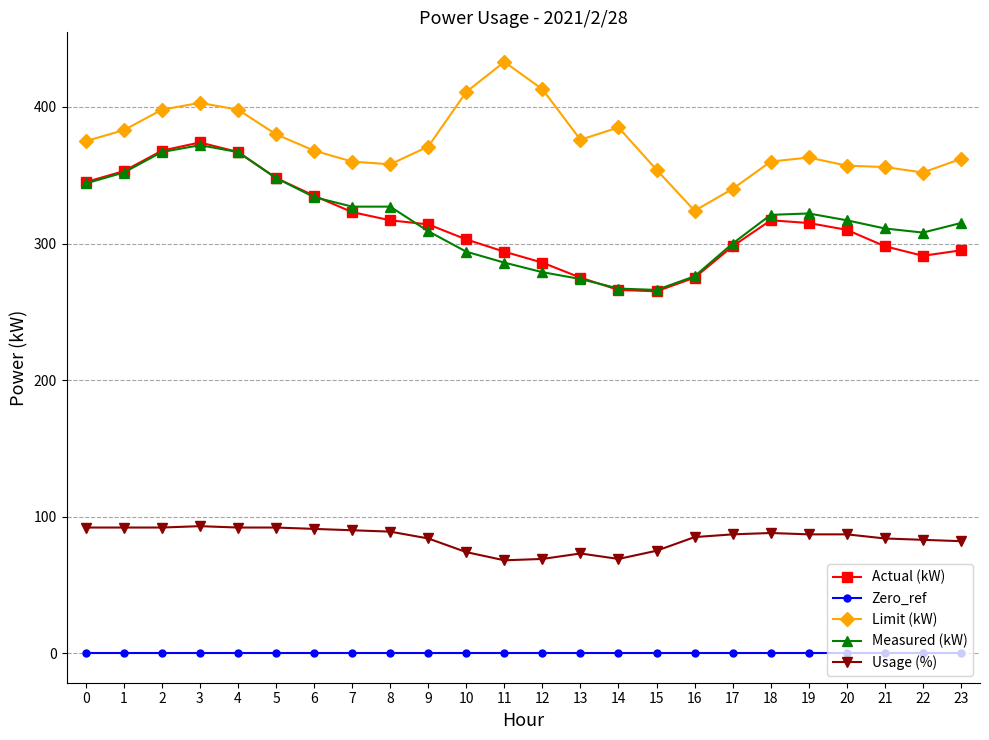

True or false: Actual (kW) and Limit (kW) intersect in this chart.

False